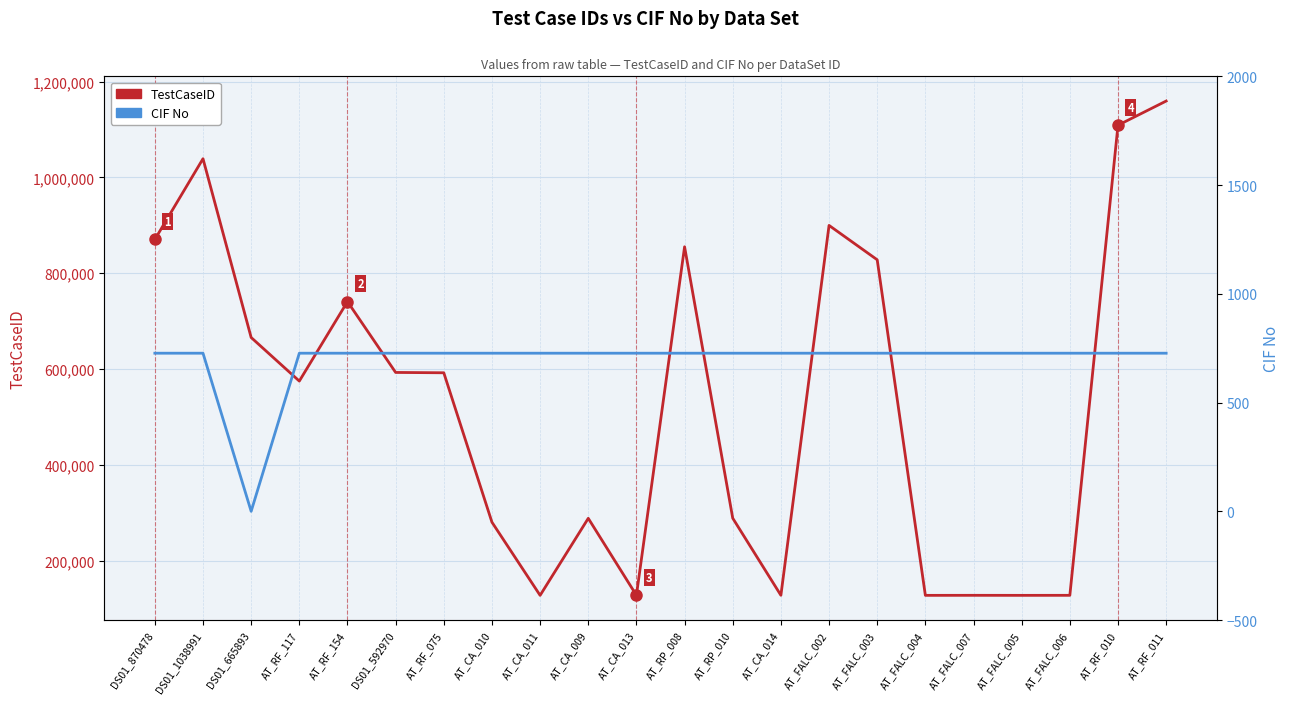

What is the sum of all TestCaseID values?

11680410